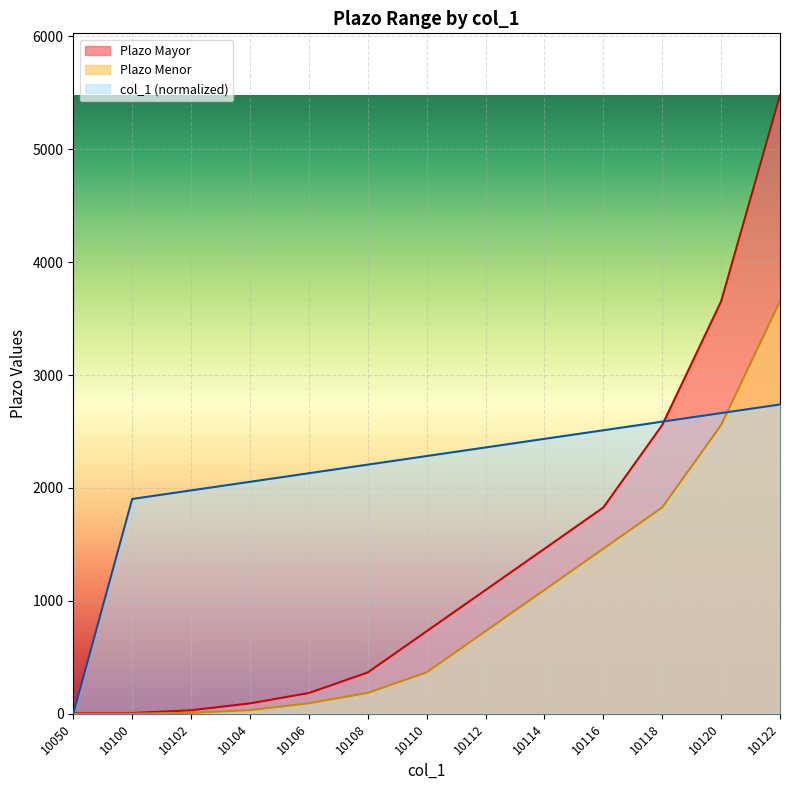

Which series has the largest total across all categories?

col_1 (normalized)